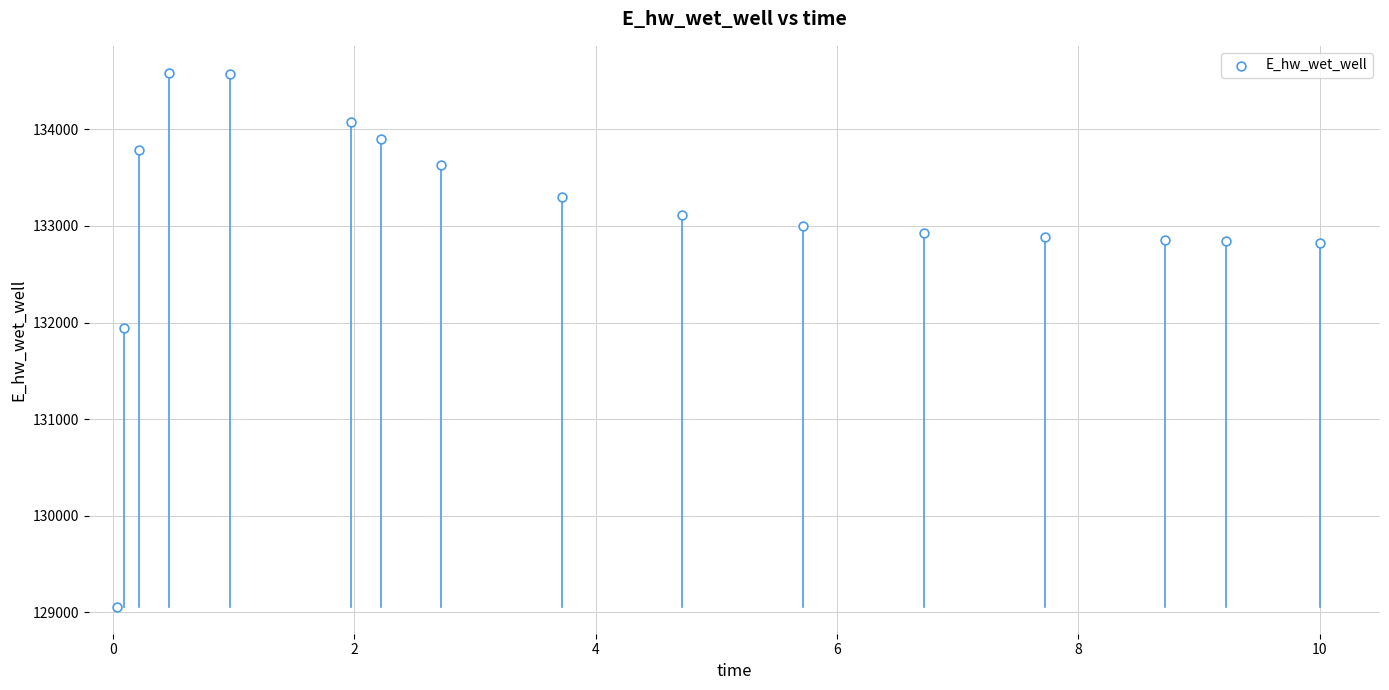

What is the range of Y values (max minus min)?

5532.2